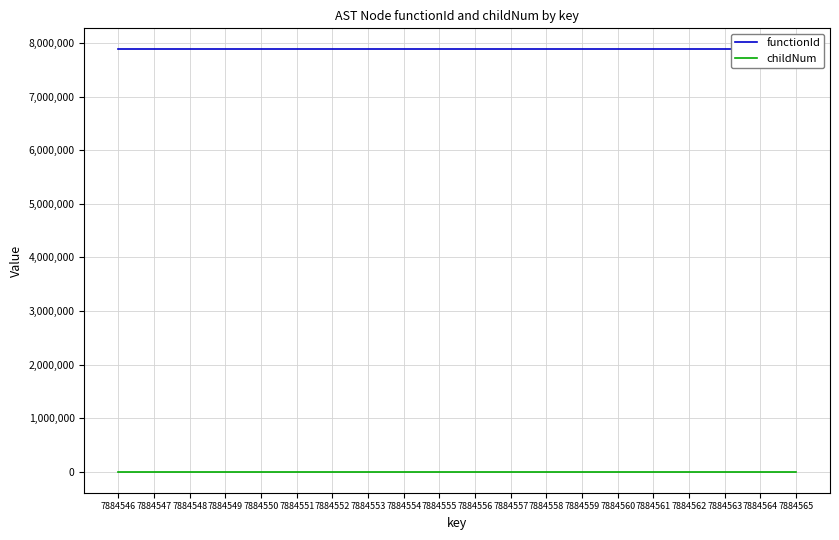

Which category has the highest value in the functionId series?

7884546